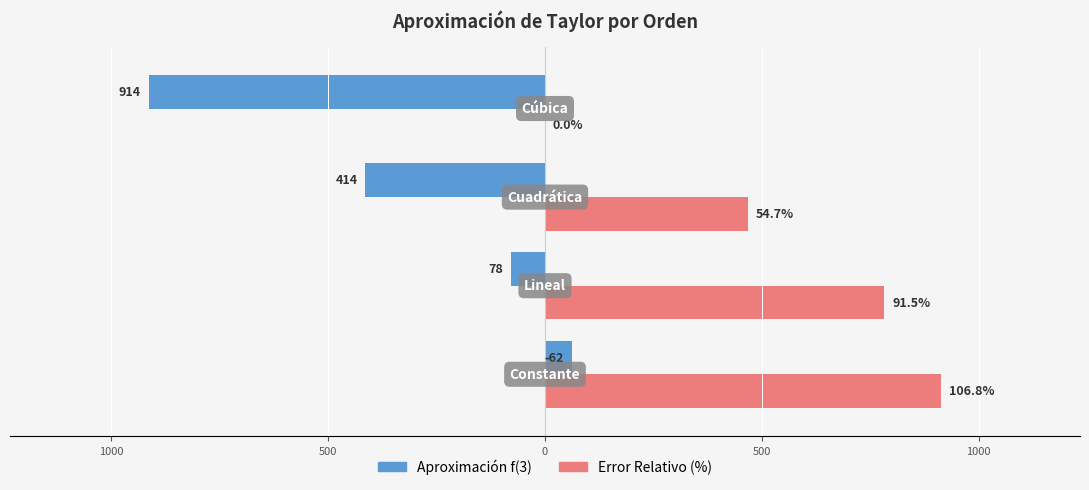

What are all the series names shown in the legend?

Aproximación f(3), Error Relativo (%)